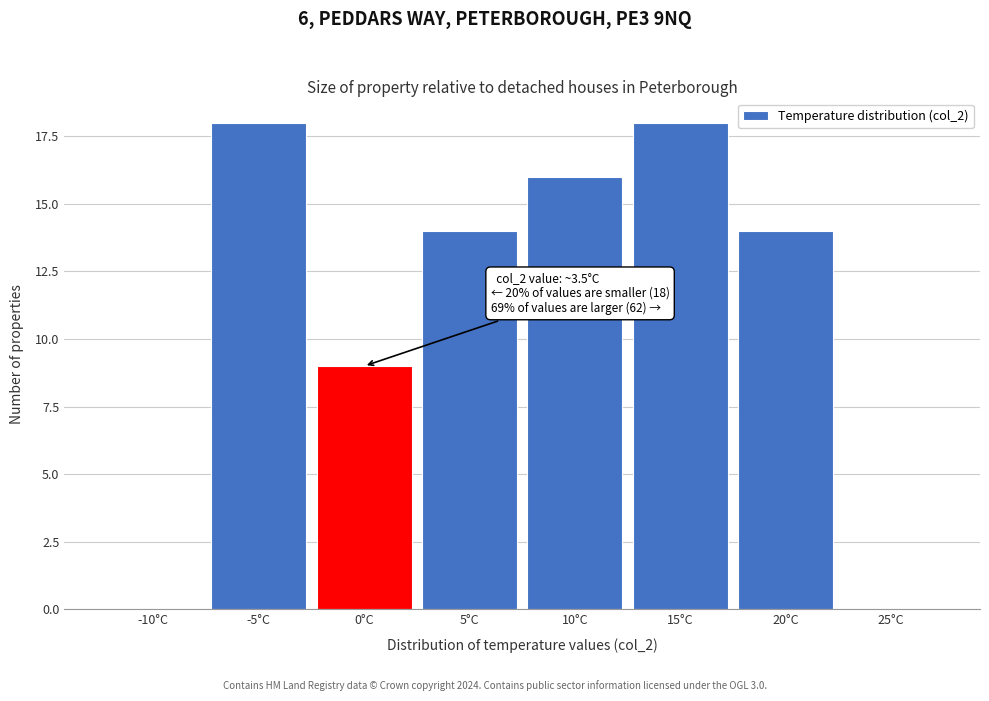

Reading left to right, transcribe all the data shown in this chart.

-10°C=0	-5°C=18	0°C=9	5°C=14	10°C=16	15°C=18	20°C=14	25°C=0